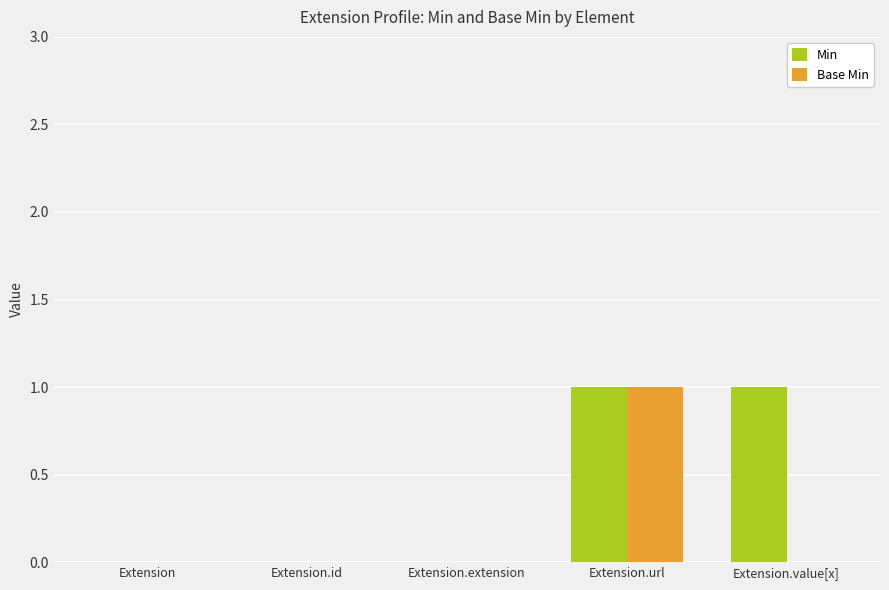

Which series has the largest total across all categories?

Min